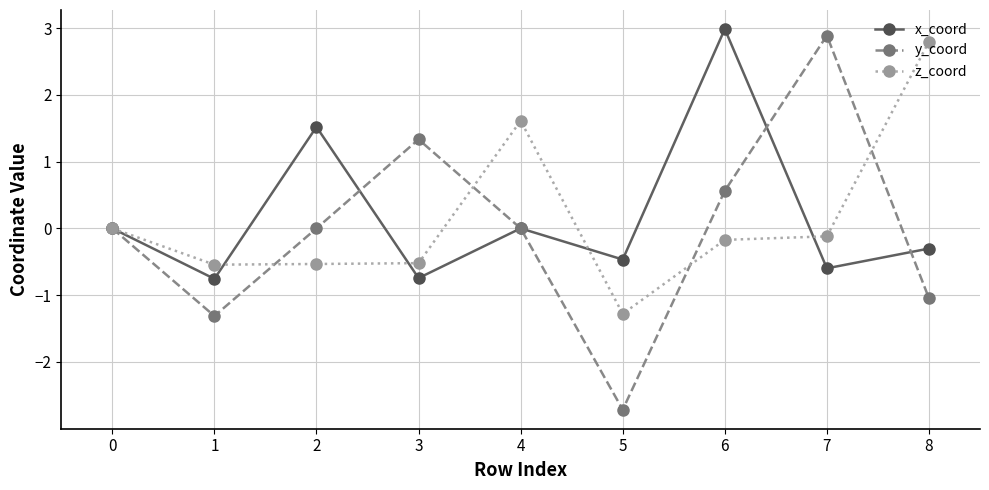

What is the total value across all series at 1?

-2.6